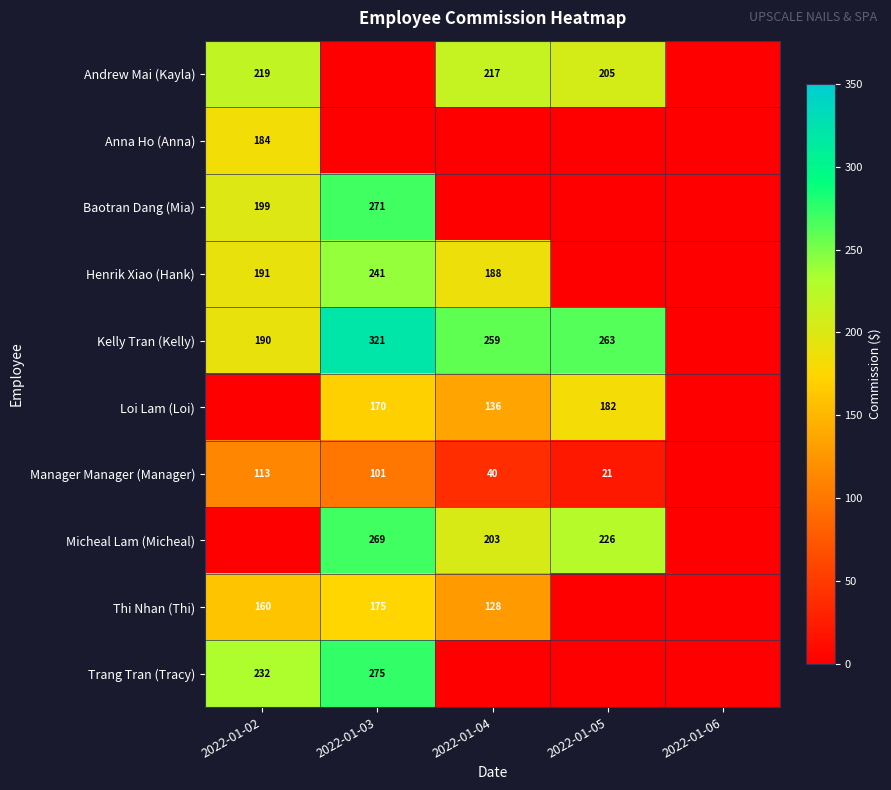

Is the value of Andrew Mai (Kayla) at 2022-01-05 greater than the value of Micheal Lam (Micheal) at 2022-01-03?

No